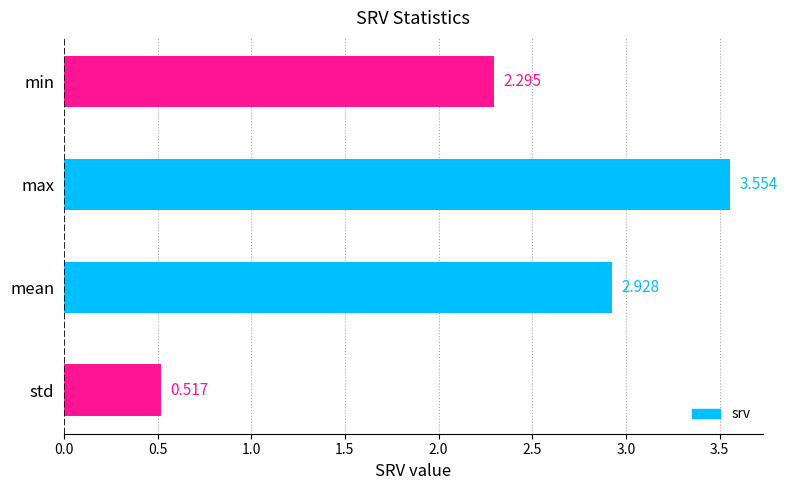

What is the label of the 2nd bar from the top?

max